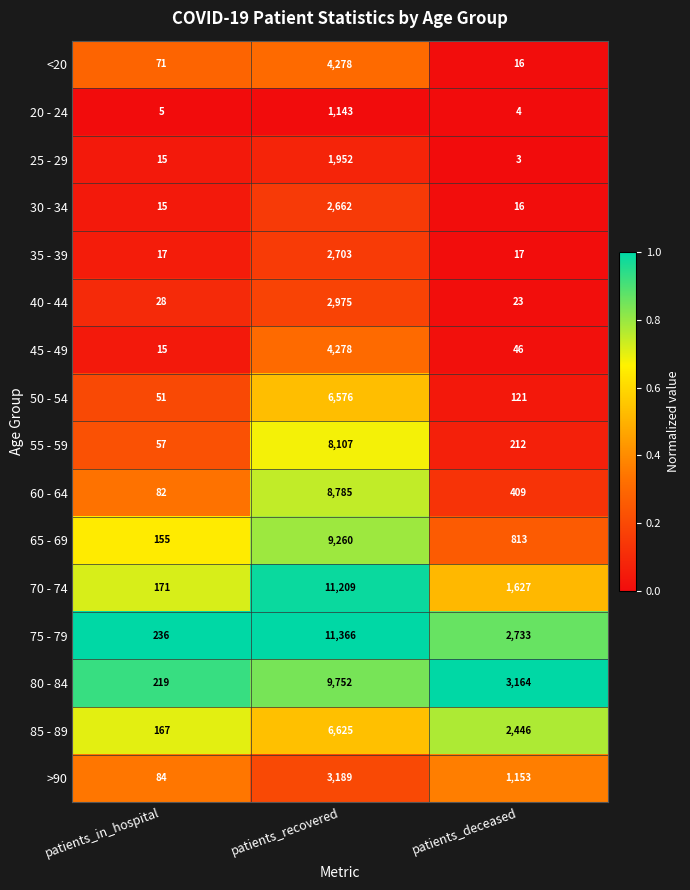

Is it true that 30 - 34 equals 6 at patients_in_hospital?

False